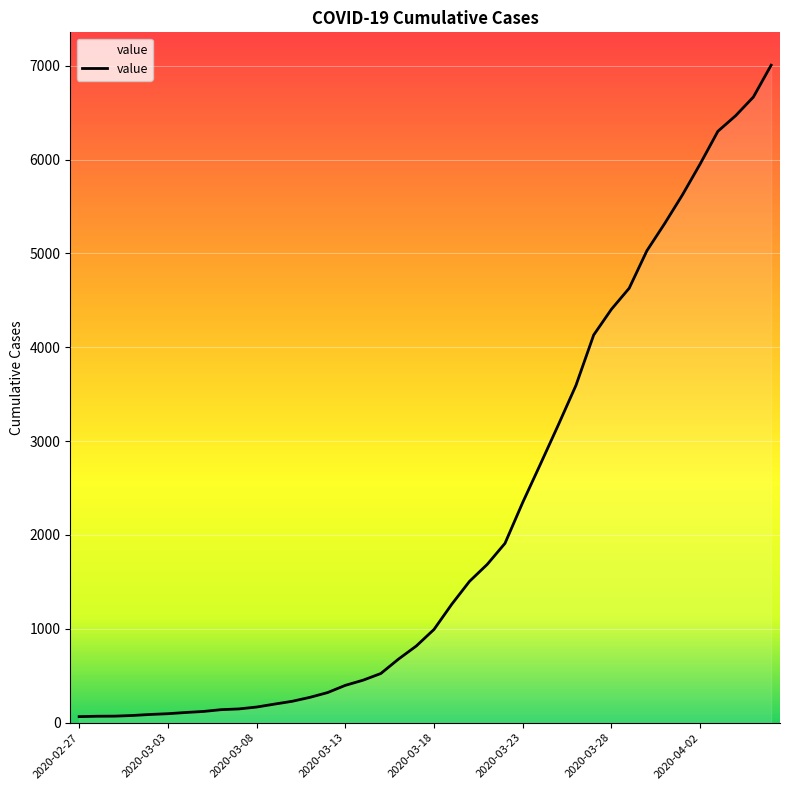

How many values are below 994?

20